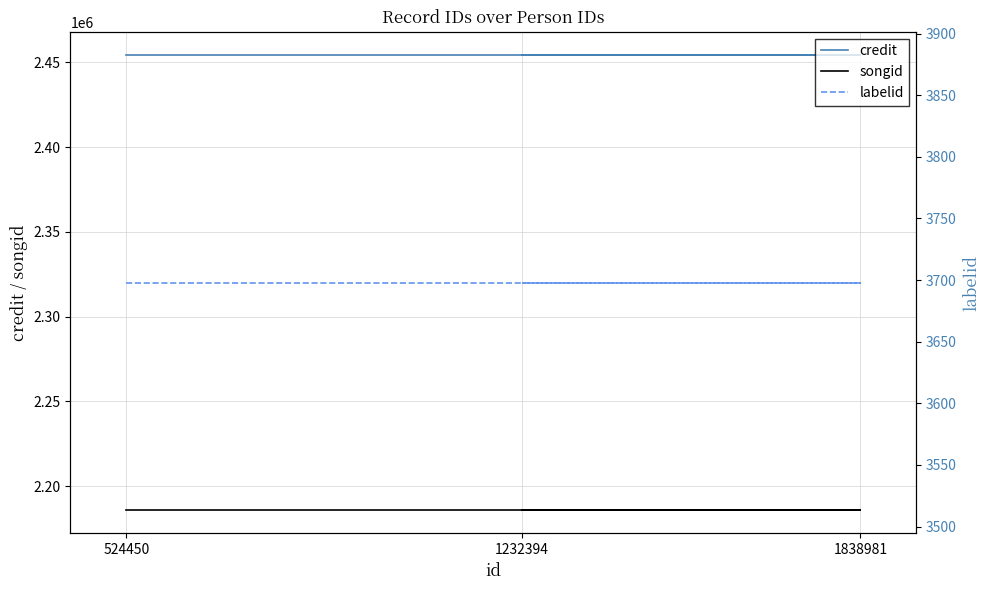

Between 524450 and 1838981, which is larger?

524450